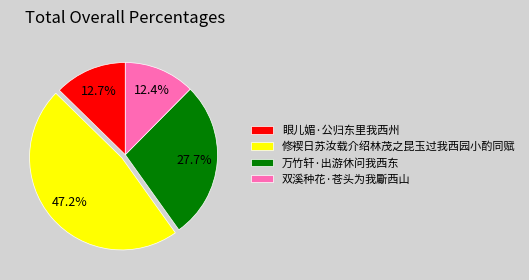

Which slice is the largest?

修褉日苏汝载介绍林茂之昆玉过我西园小酌同赋